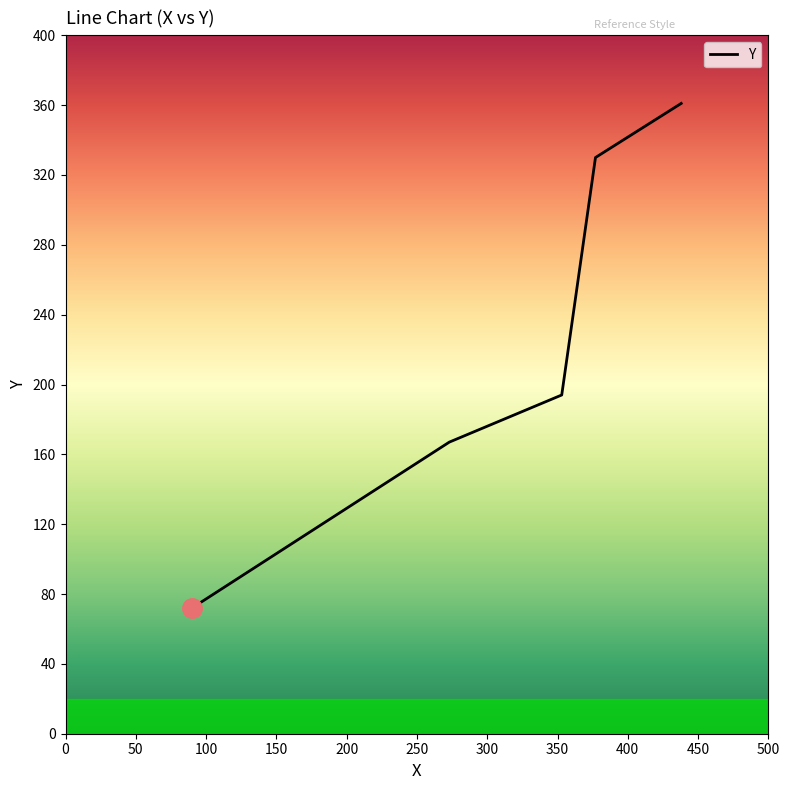

True or false: there are more than 1 points higher than both neighbors.

False